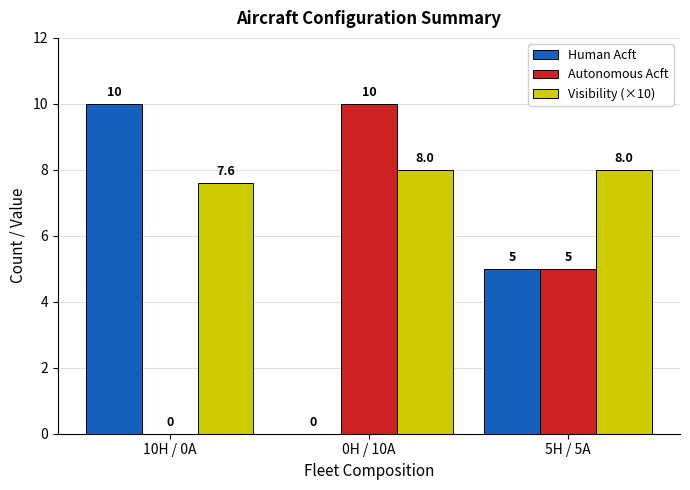

How many data points does each series have?

3